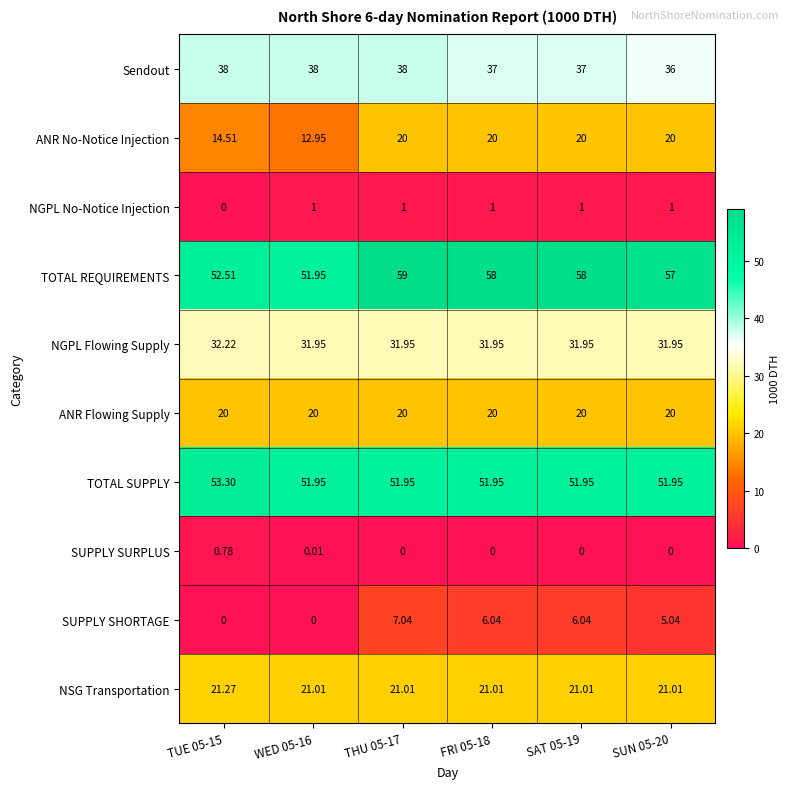

Which series has the largest range (max minus min)?

ANR No-Notice Injection